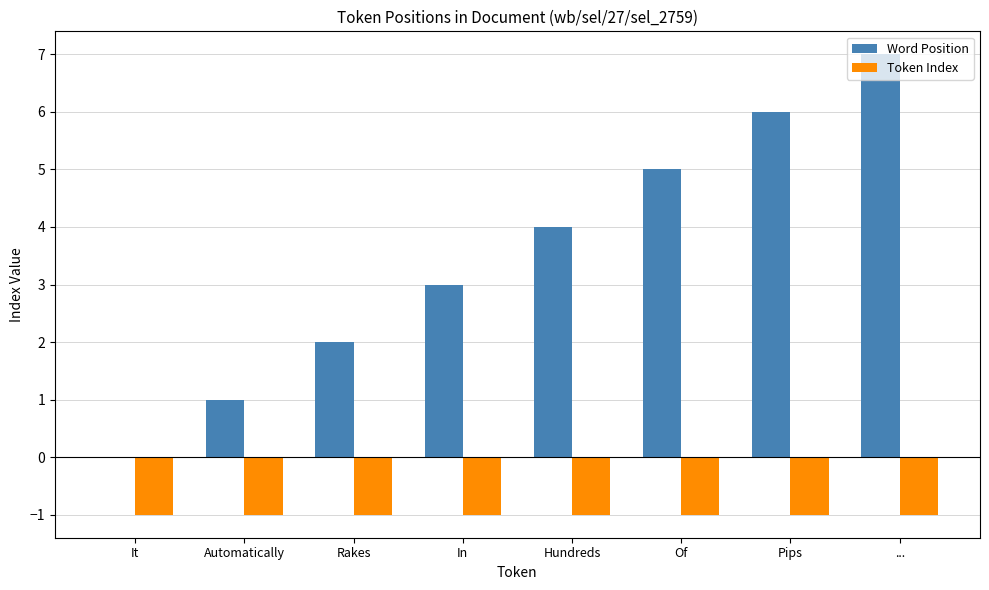

How many distinct data groups are displayed?

2